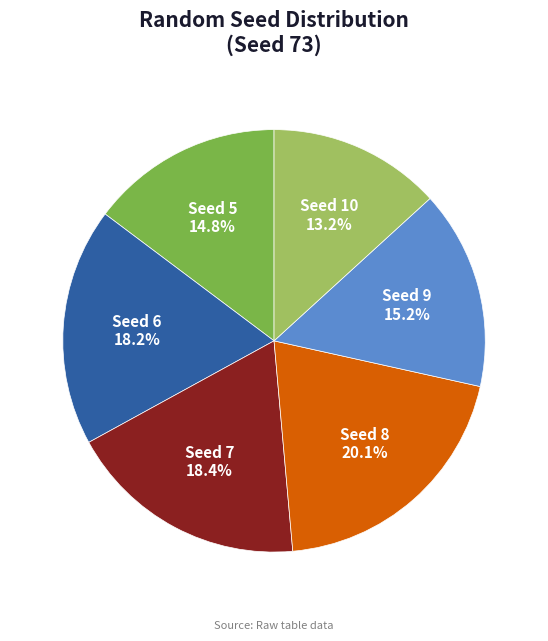

Between Seed 8 and Seed 6, which is larger?

Seed 8